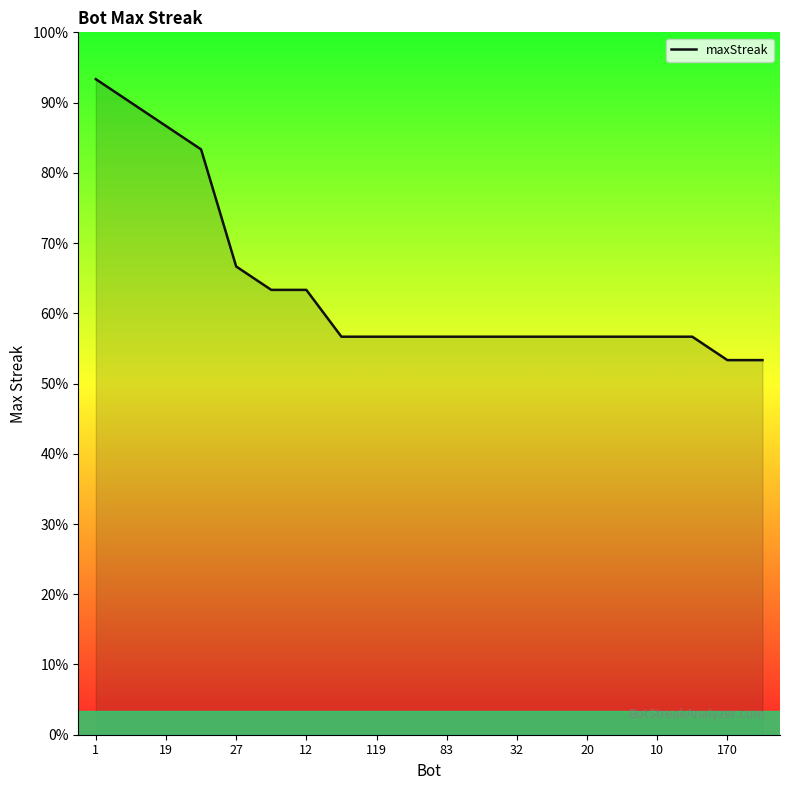

What is the label of the 11th point from the left?

83